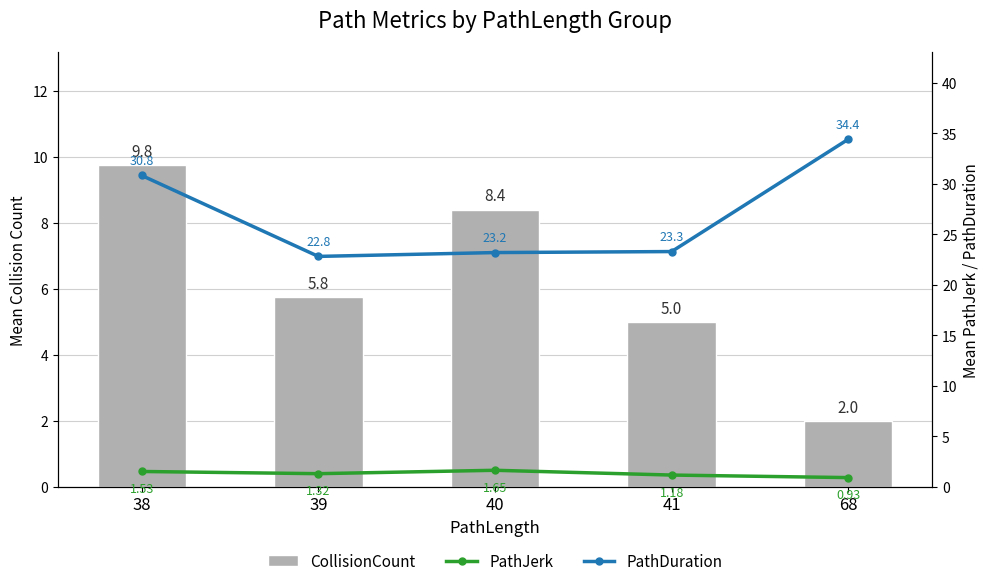

Reading left to right, transcribe all the data shown in this chart.

CollisionCount: 9.8	5.8	8.4	5.0	2.0
PathJerk: 1.5	1.3	1.7	1.2	0.9
PathDuration: 30.8	22.8	23.2	23.3	34.4